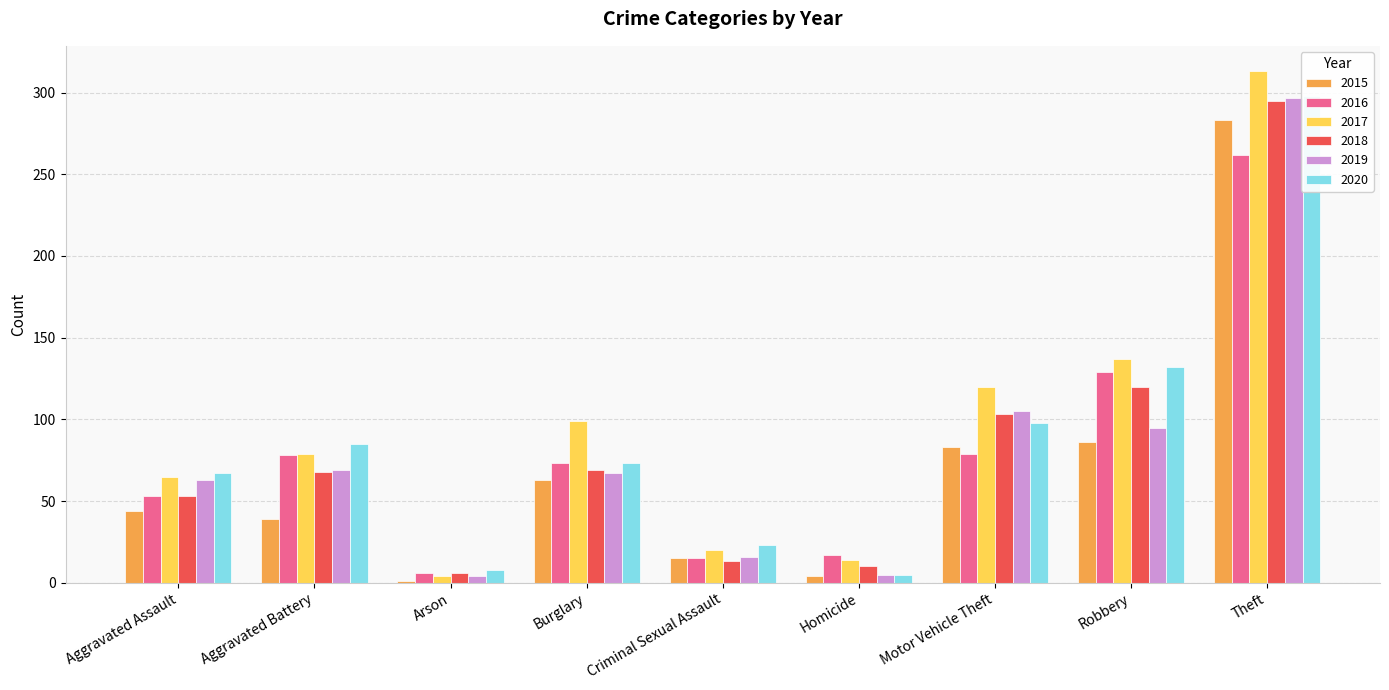

What is the minimum value shown in the chart?

1